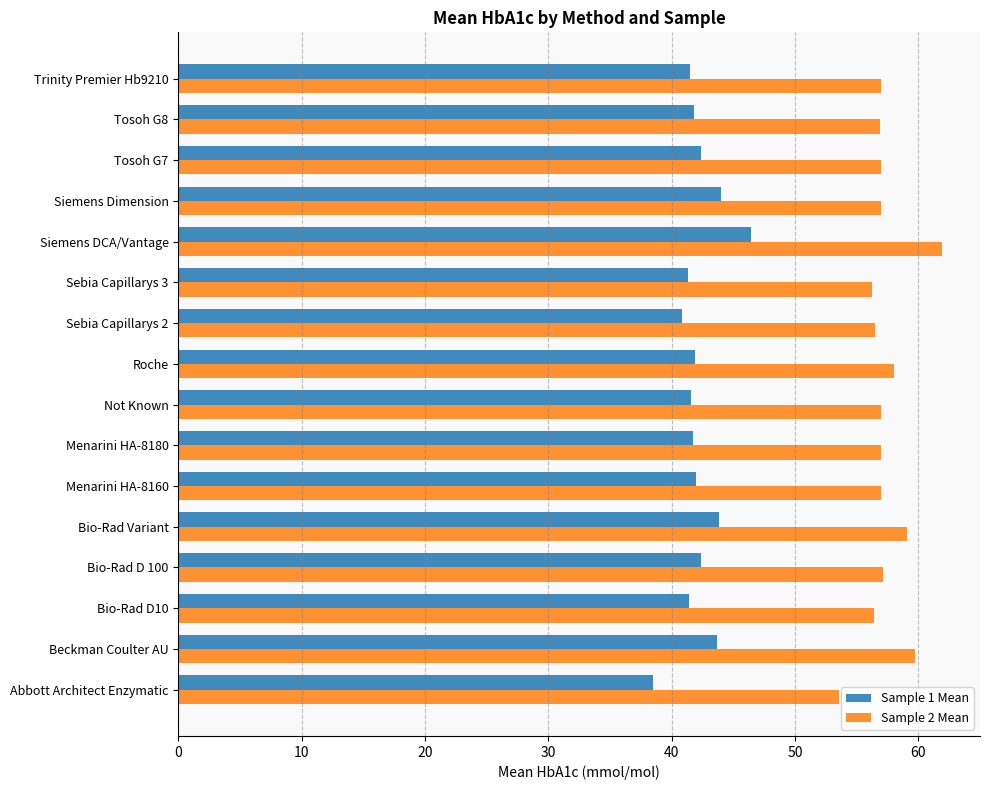

What is the spread (max minus min) of values at Tosoh G8?

15.1